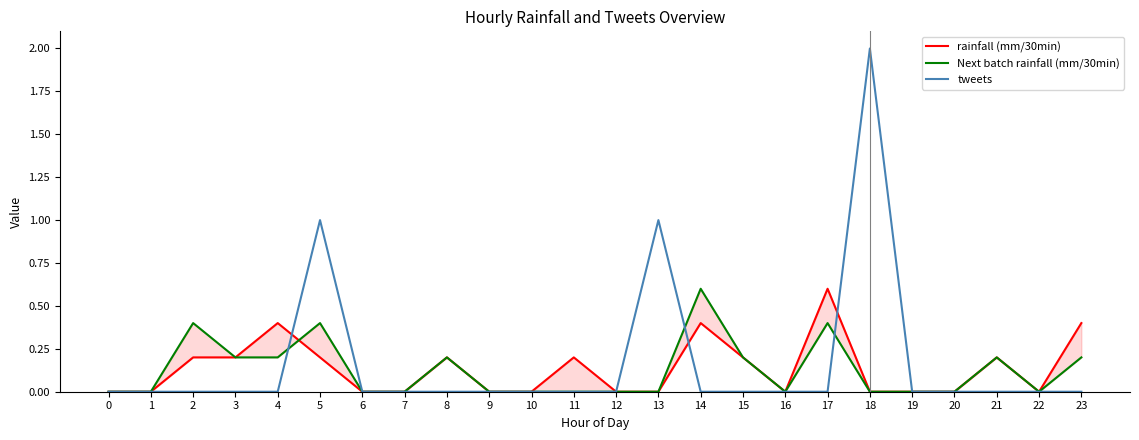

Rank the series by their average value, from highest to lowest.

tweets, rainfall (mm/30min), Next batch rainfall (mm/30min)